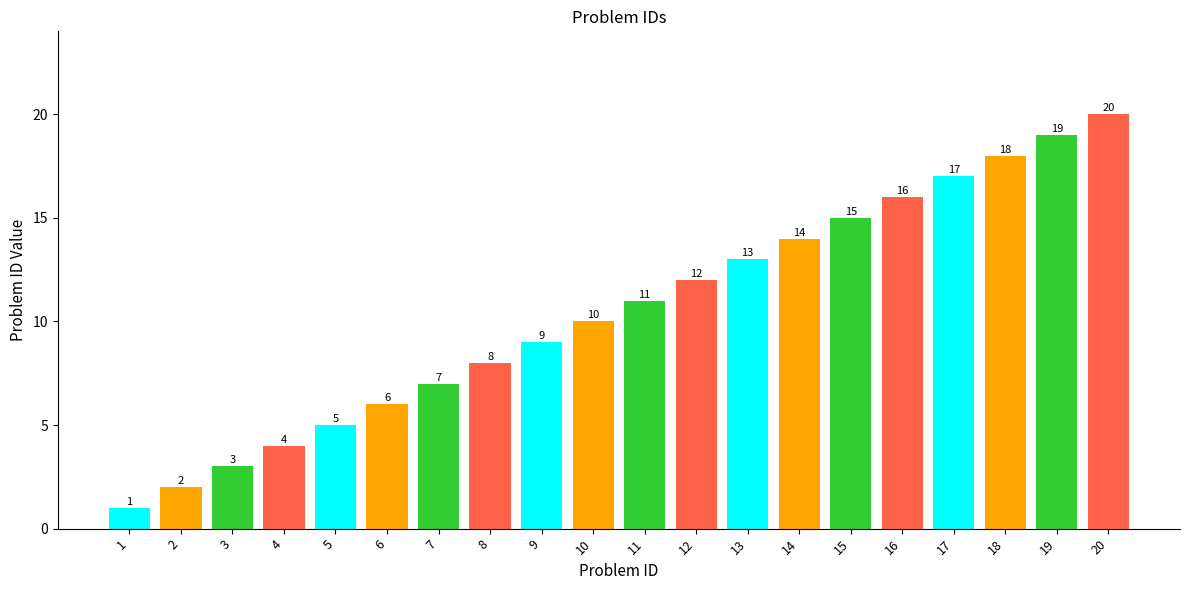

At which category does the chart reach its peak across all series?

20